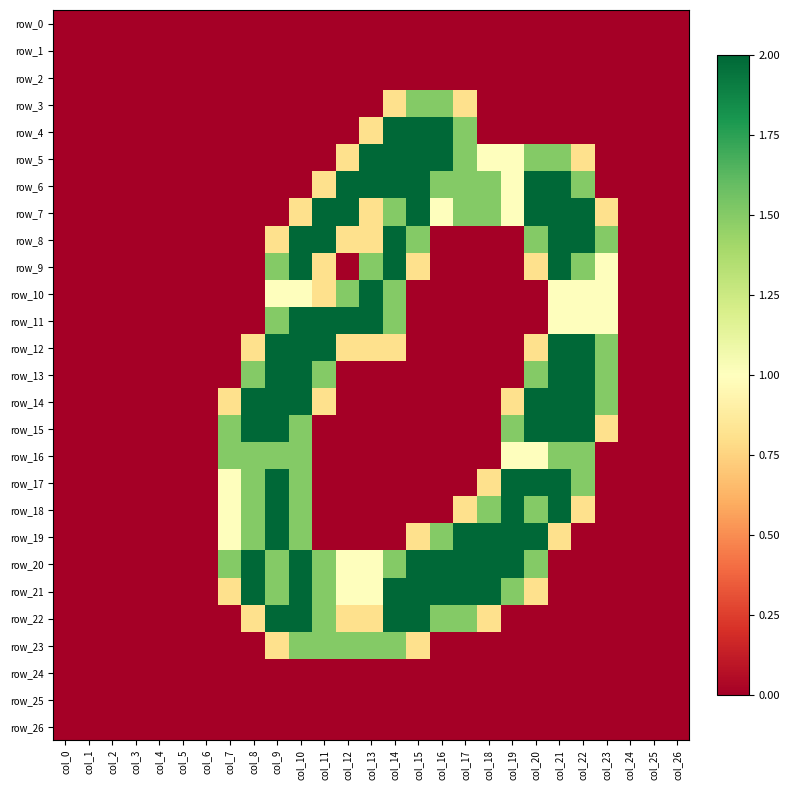

Which series has the largest total across all categories?

row_20